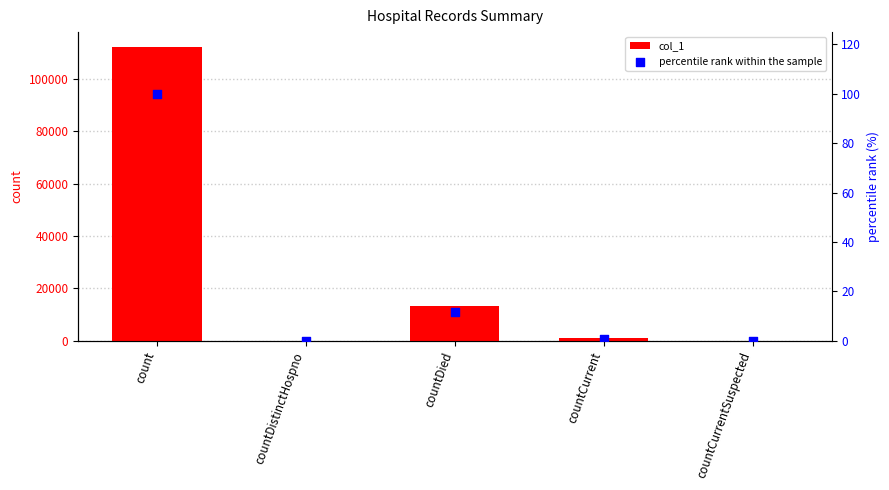

Which series has the widest spread of Y values?

col_1